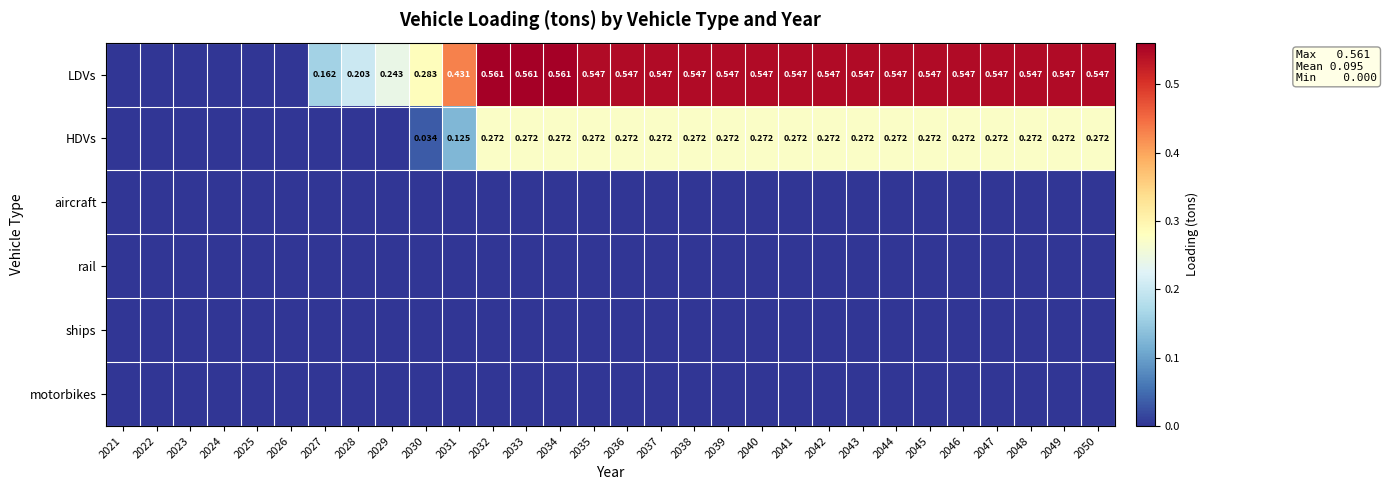

Between 2045 and 2031, which is larger?

2045